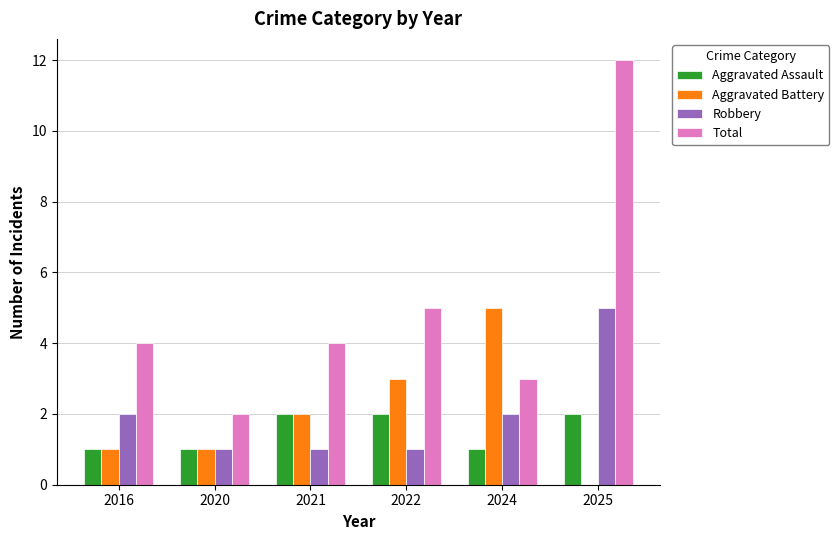

Which series has the widest spread of values?

Total